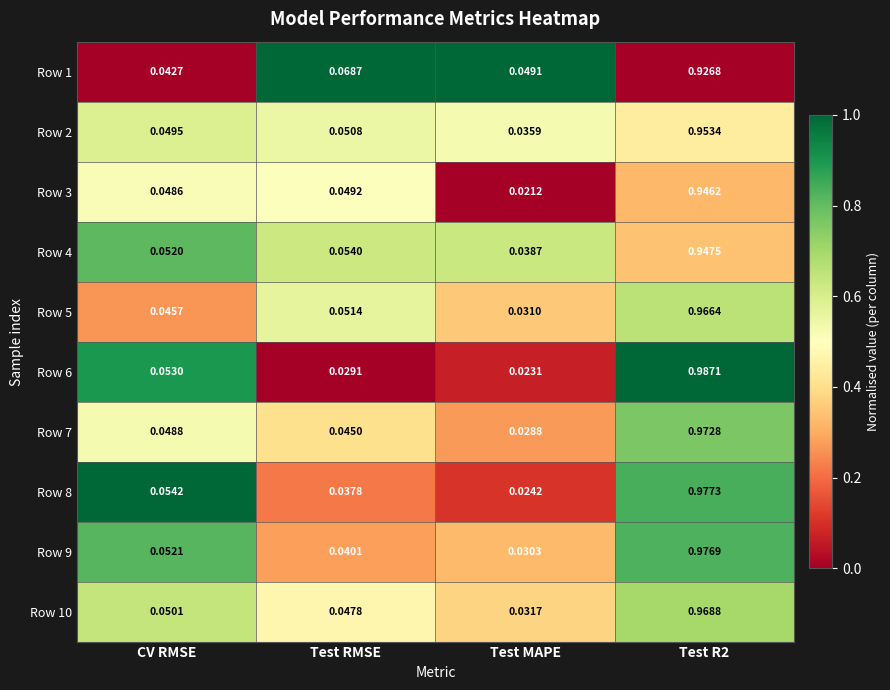

Which label corresponds to the smallest value in the chart?

Test MAPE